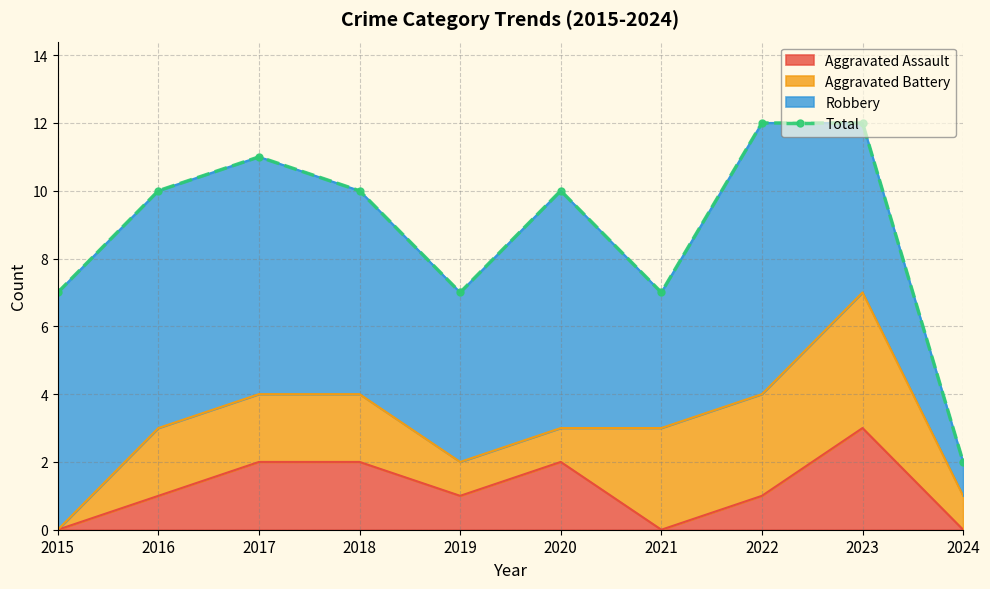

List the labels in order of value, largest first.

2022, 2023, 2017, 2016, 2018, 2020, 2015, 2019, 2021, 2024